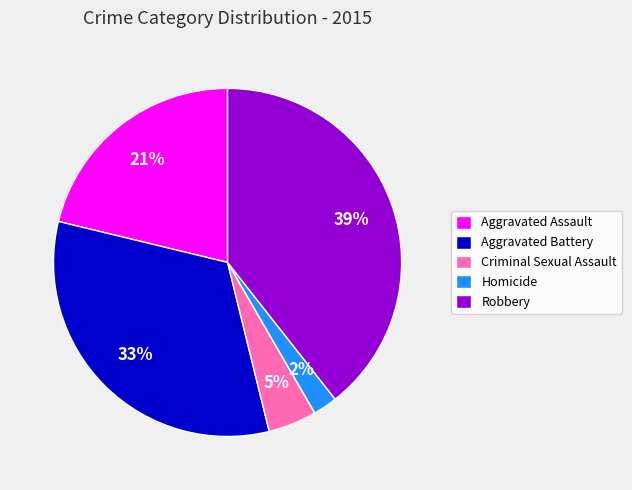

Is it true that Homicide is 2% of the pie?

True